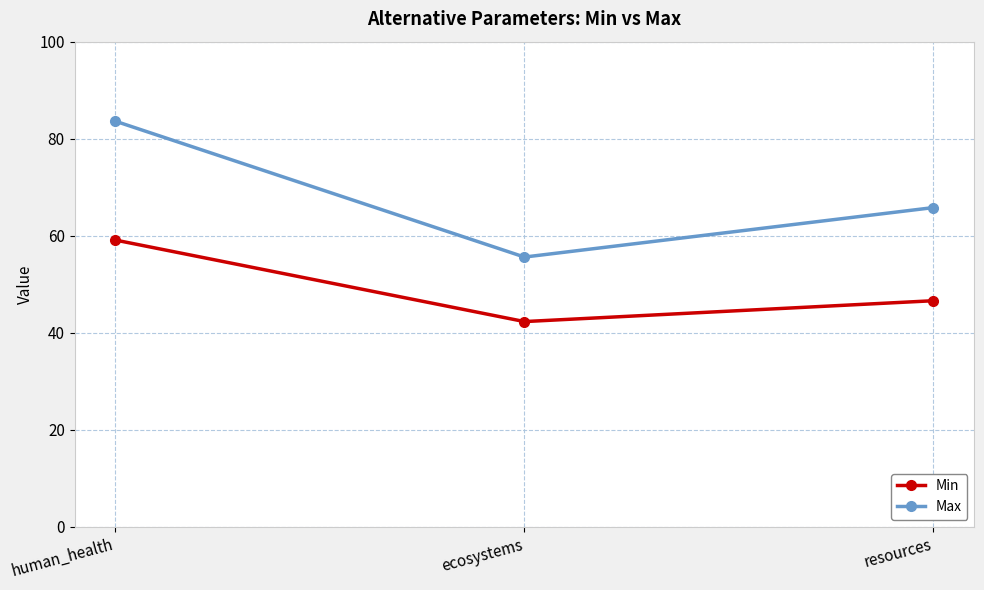

Is the value of Max at human_health greater than the value of Min at resources?

Yes